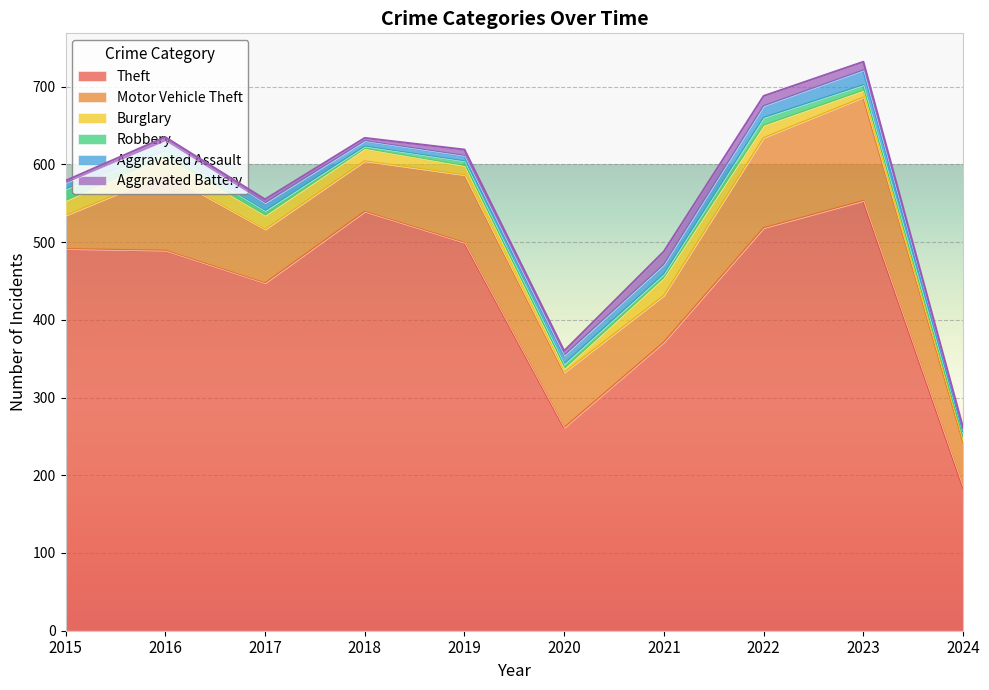

Where is Theft nearest to the value 368?

2021